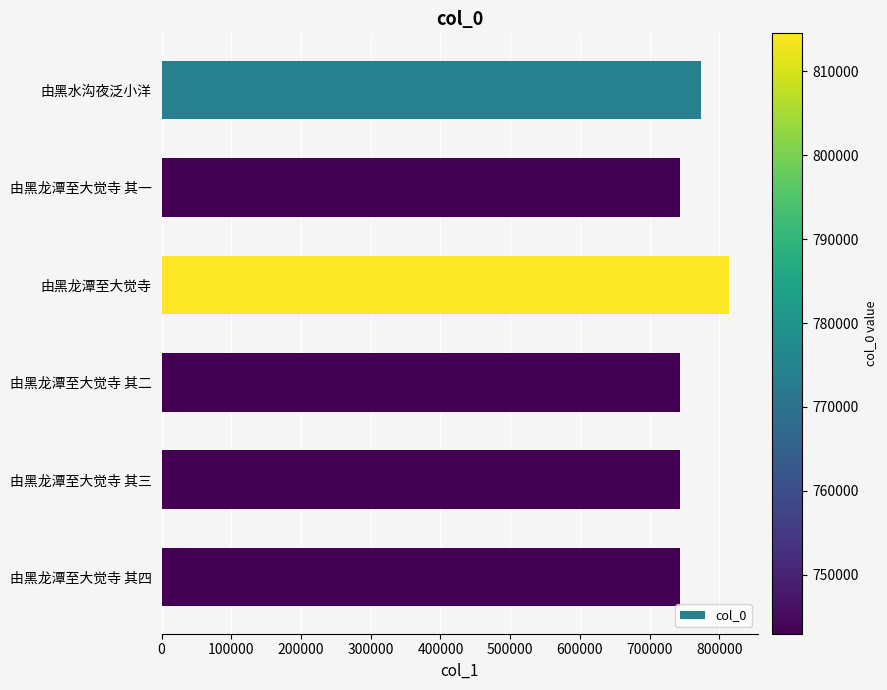

What is the smallest value displayed?

742969